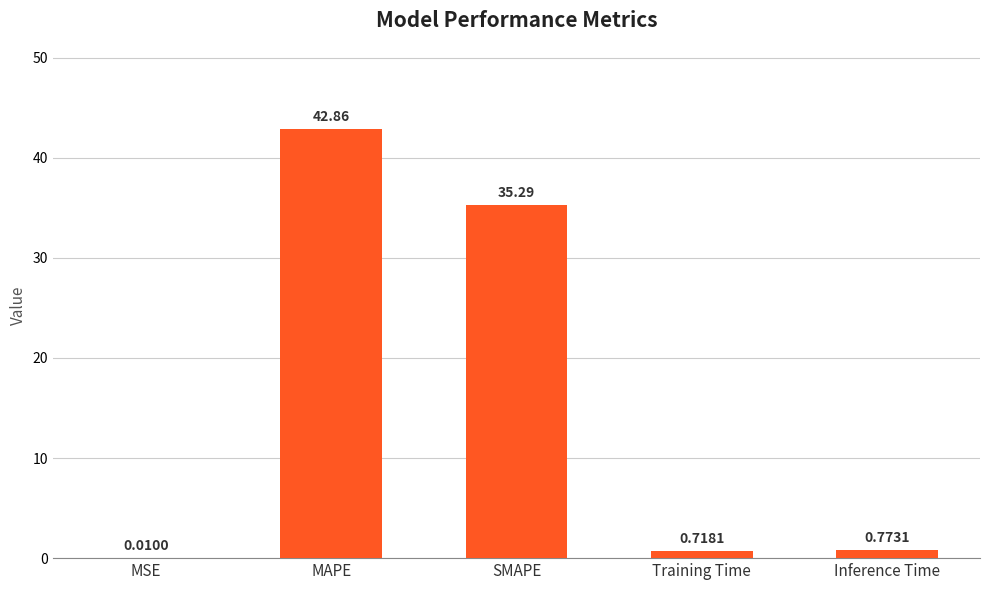

What is the sum of all values?

79.7